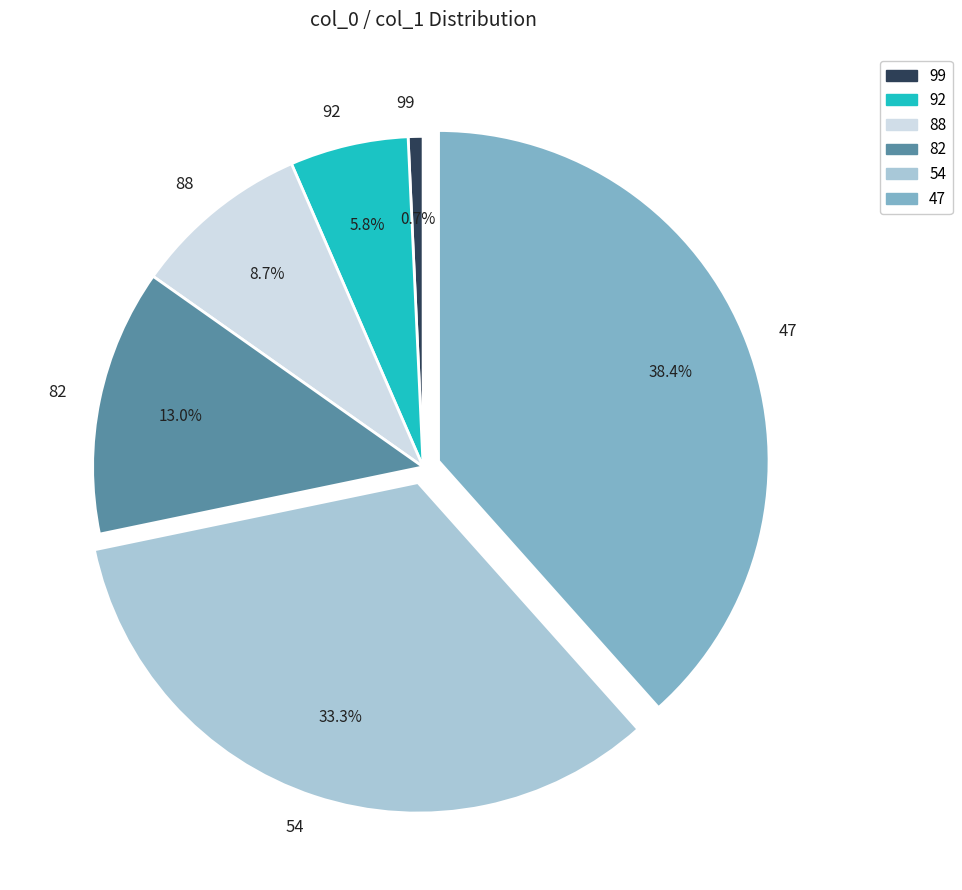

Does 47 account for over 50% of the chart?

No